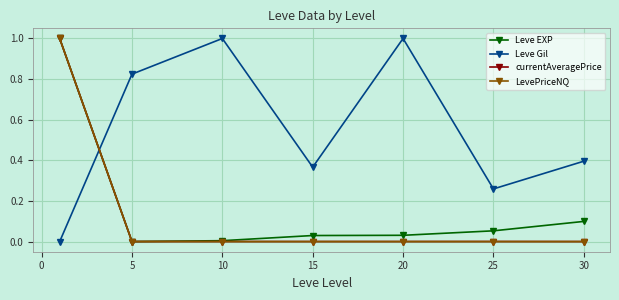

True or false: Leve Gil has more than 0 interior local peaks.

True